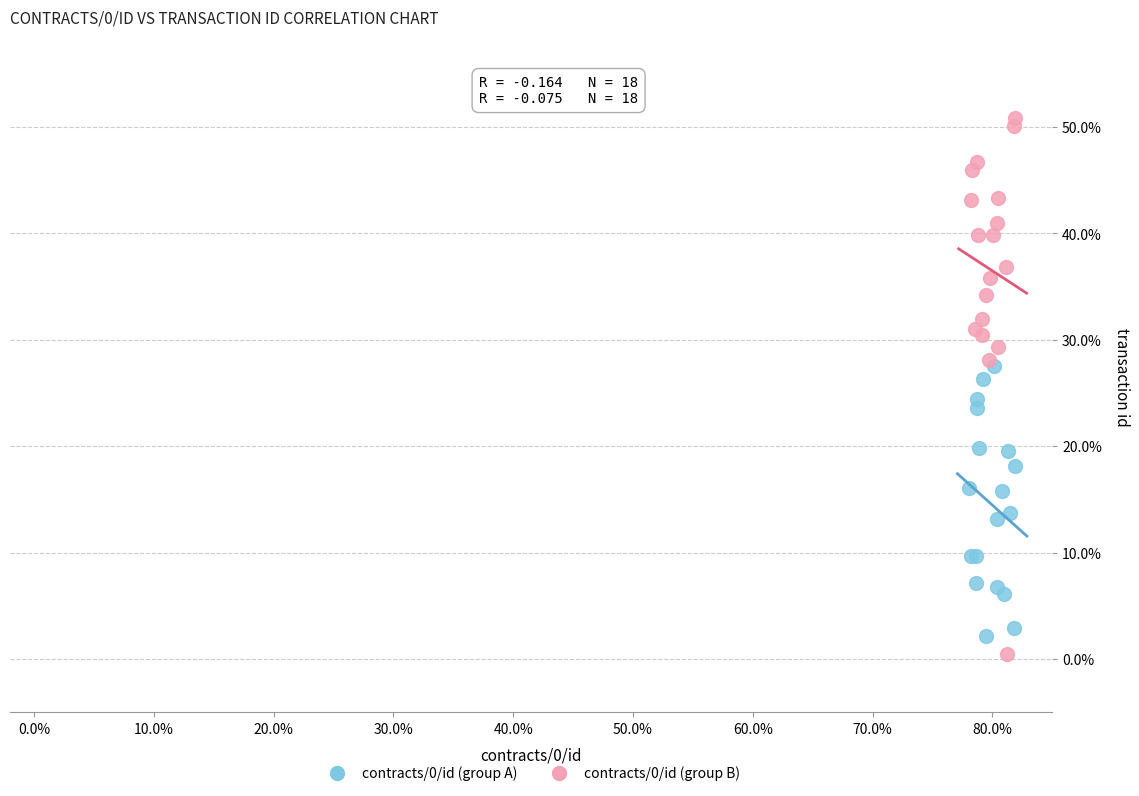

Which series reaches the maximum Y coordinate?

contracts/0/id (group B)